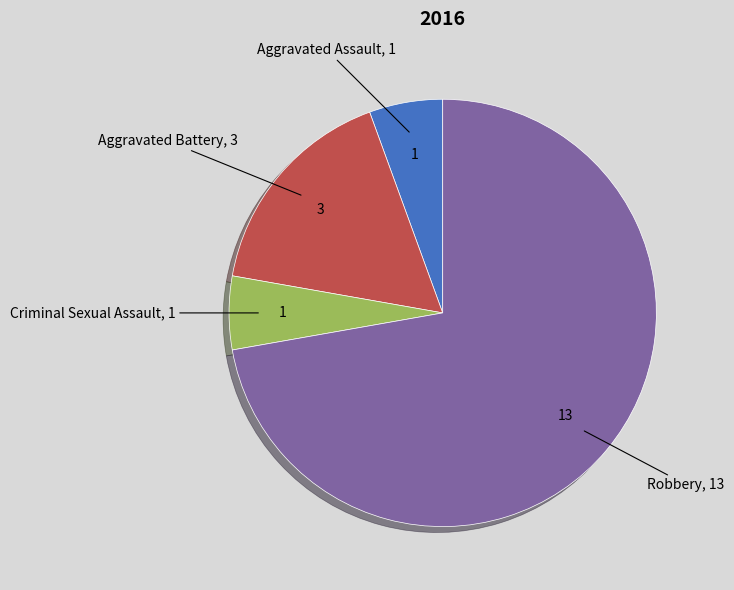

Do Aggravated Battery and Criminal Sexual Assault together represent more than half of the pie?

No